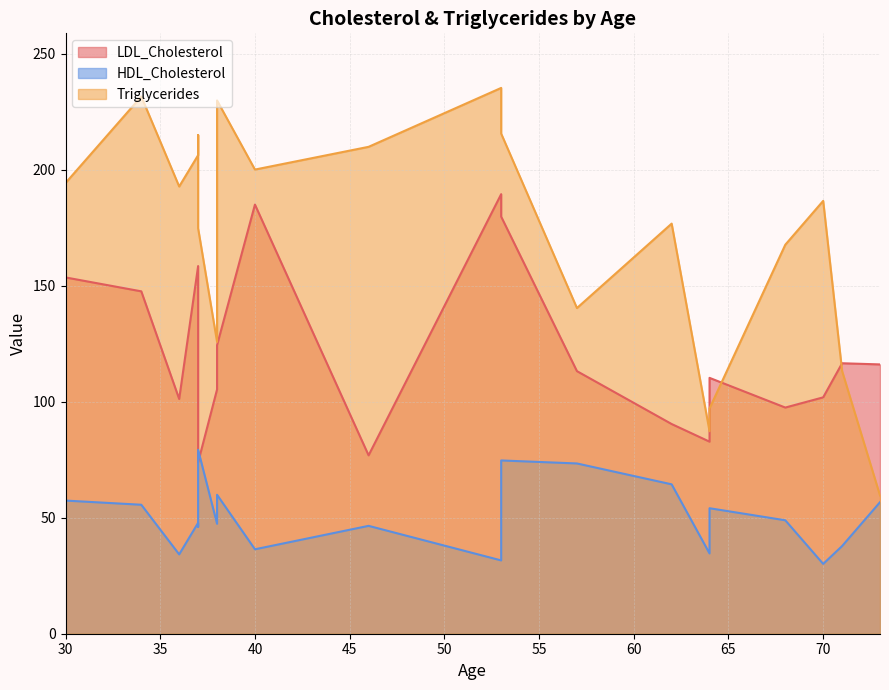

In LDL_Cholesterol, how many points are lower than both neighbors (excluding endpoints)?

5